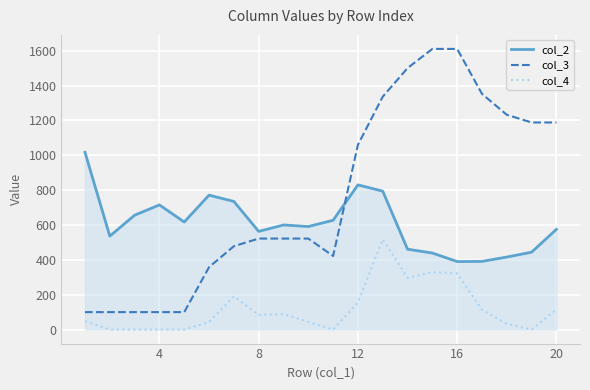

True or false: col_4 and col_2 intersect in this chart.

False